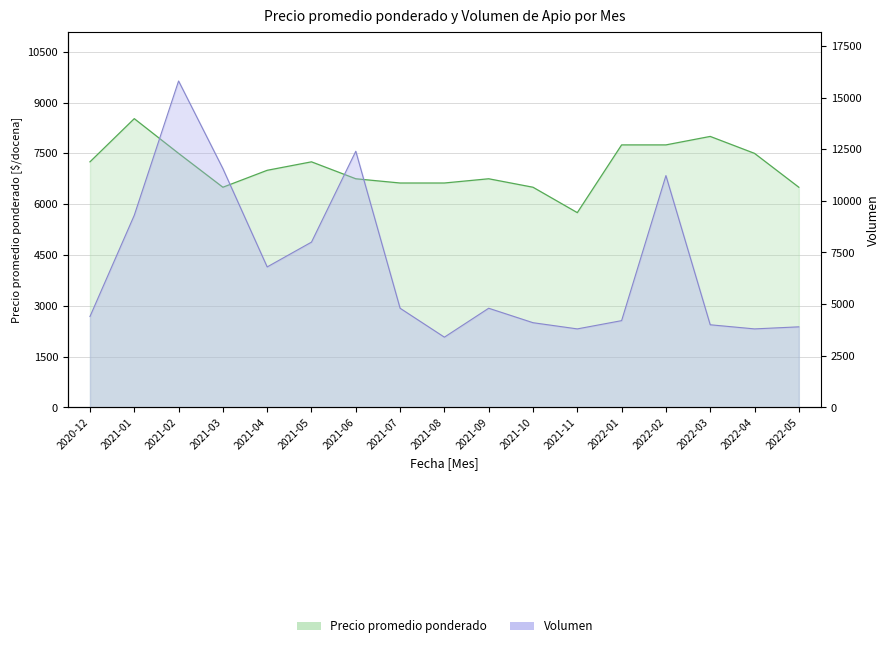

Reading left to right, extract all data points from this chart.

Precio promedio ponderado: 7250	8525	7500	6500	7000	7250	6750	6625	6625	6750	6500	5750	7750	7750	8000	7500	6500
Volumen: 4400	9300	15800	11560	6800	8000	12400	4800	3400	4800	4100	3800	4200	11220	4000	3800	3900